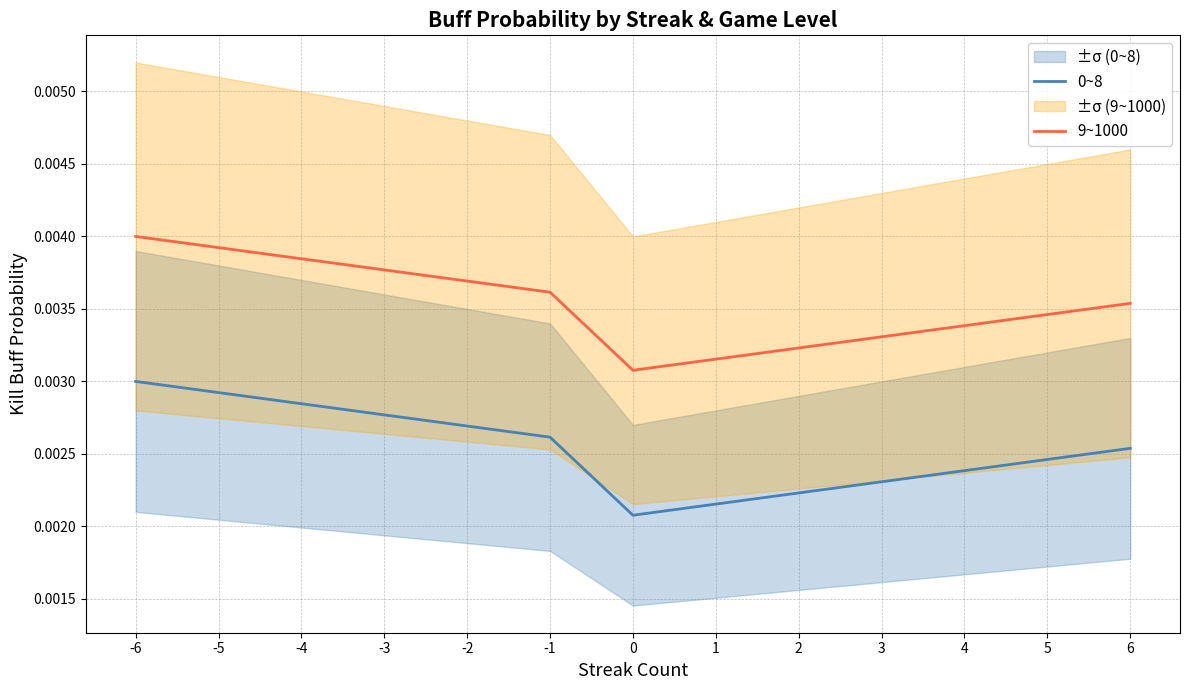

Rank the categories by 0~8 value from highest to lowest.

-6, -5, -4, -3, -2, -1, 6, 5, 4, 3, 2, 1, 0